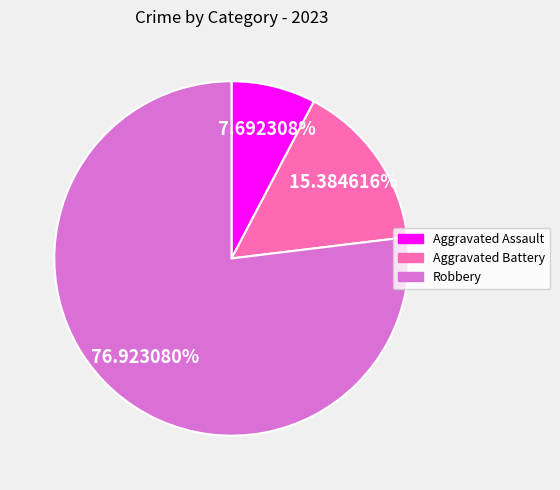

How much of the chart is everything except Aggravated Battery?

84.6%